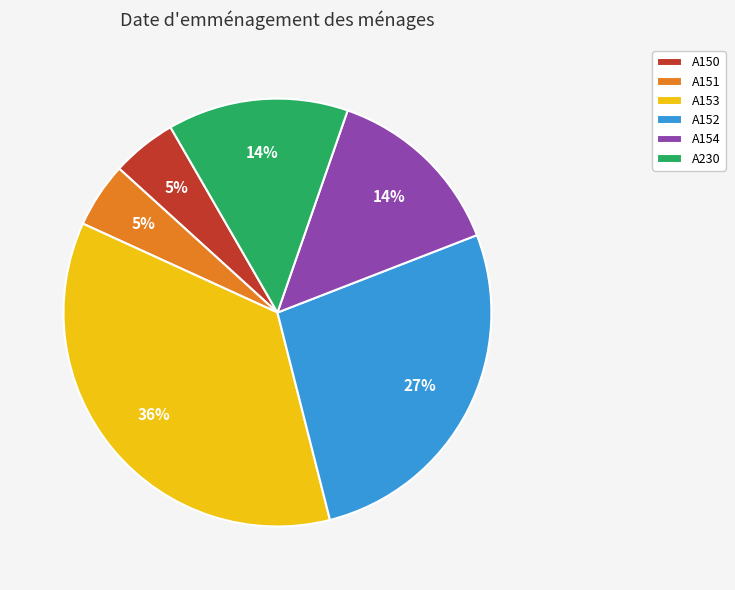

Does any single category account for the majority?

No